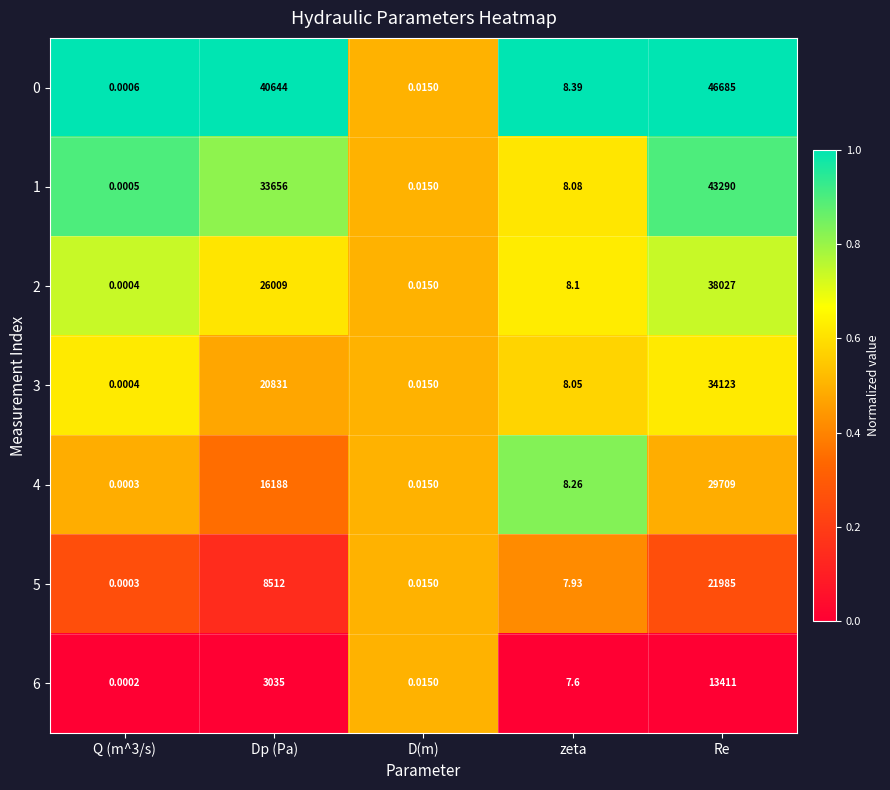

What is the spread (max minus min) of values at Dp (Pa)?

37609.0